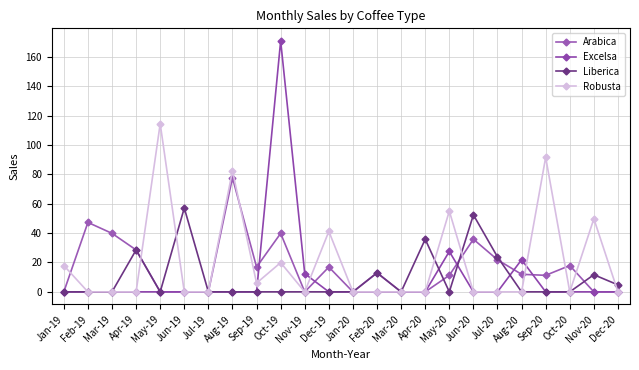

Which series has the largest total across all categories?

Robusta